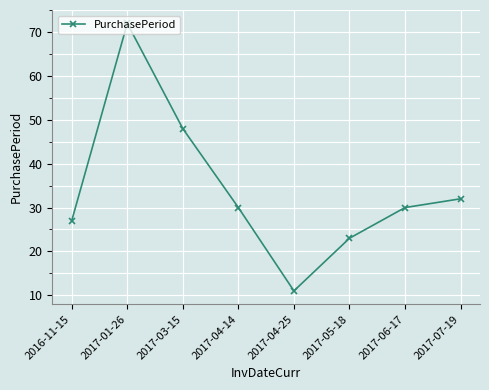

Does the chart display data point markers on the line(s)?

Yes